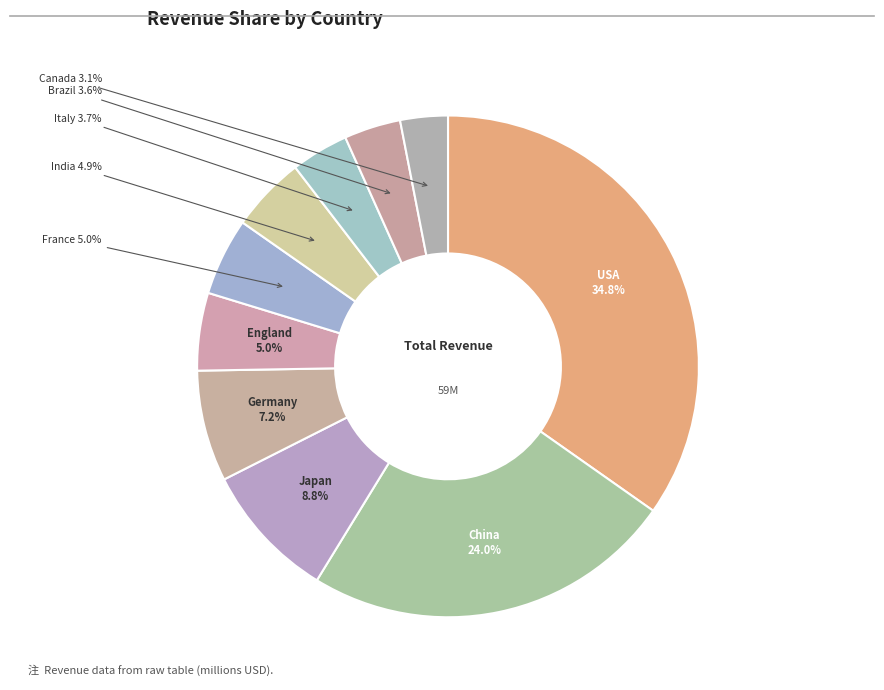

What is the ratio of the value at China to the value at Japan?

2.7